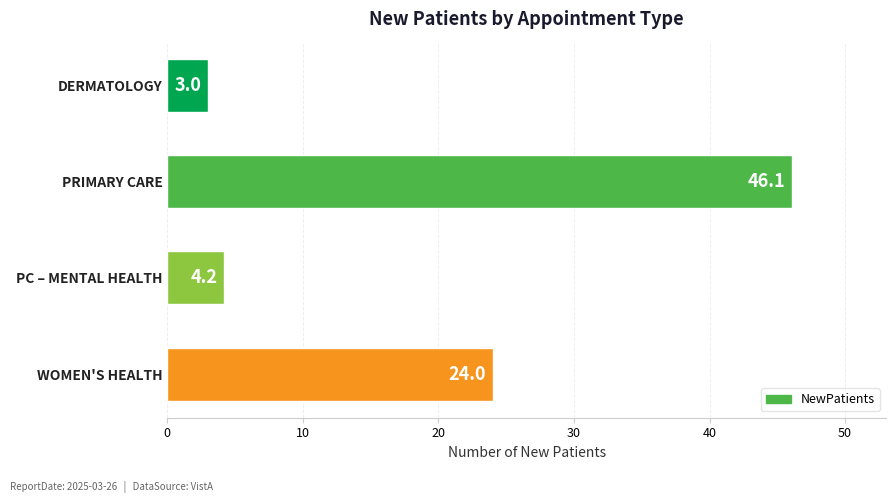

Where is the data nearest to the value 24?

WOMEN'S HEALTH